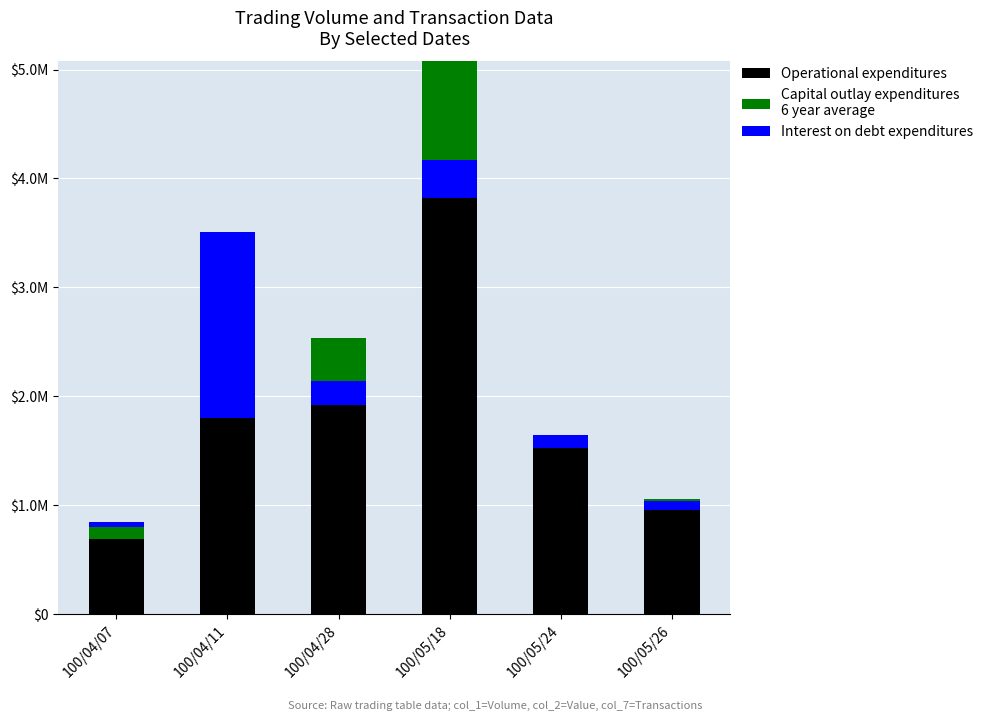

True or false: Interest on debt expenditures has a value of 174638 at 100/05/24.

False